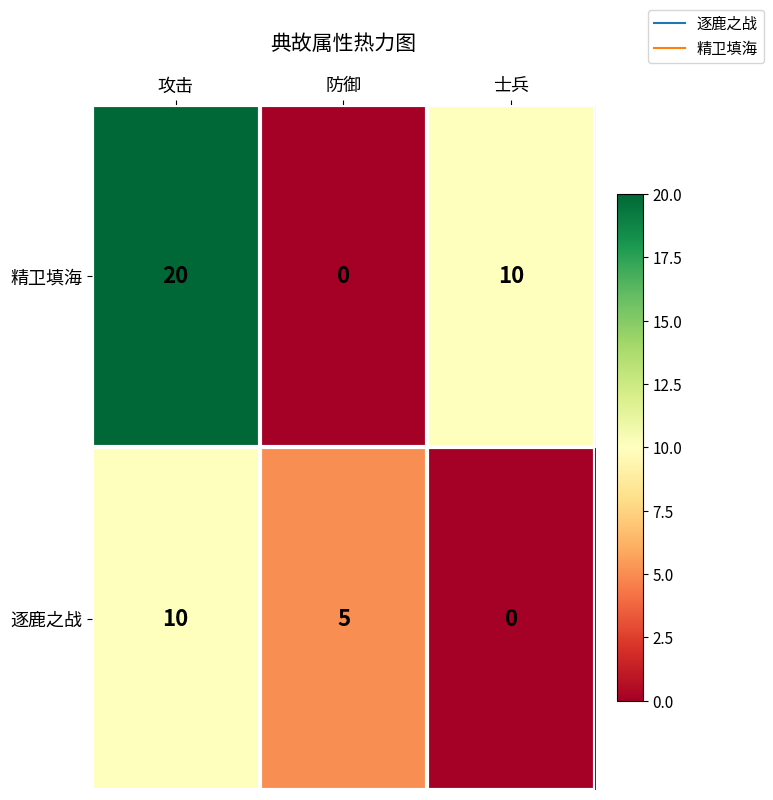

True or false: 逐鹿之战 has a value of 10 at 攻击.

True